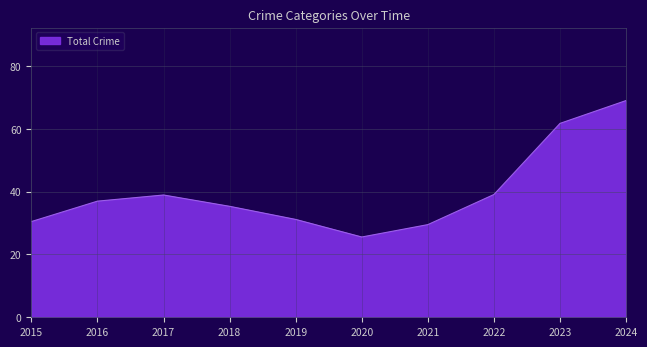

What value does the data have at 2022?

39.1